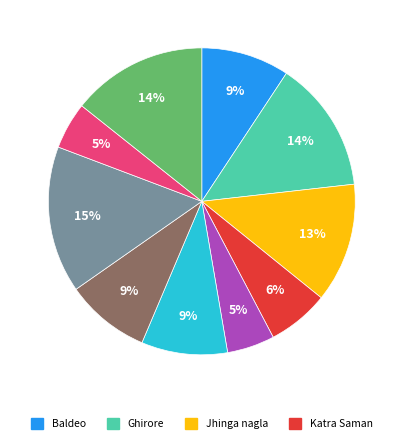

Is there a majority slice in this chart?

No